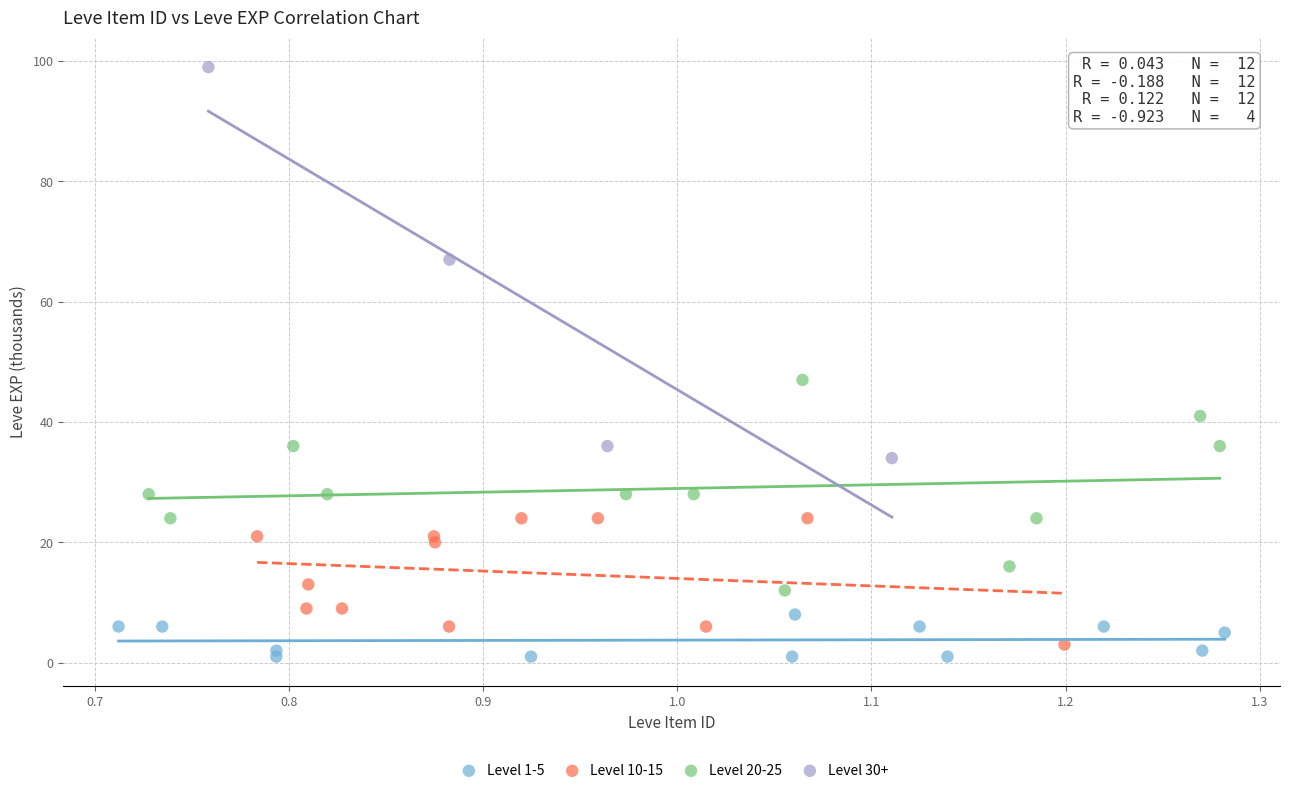

Which series reaches the maximum Y coordinate?

Level 30+